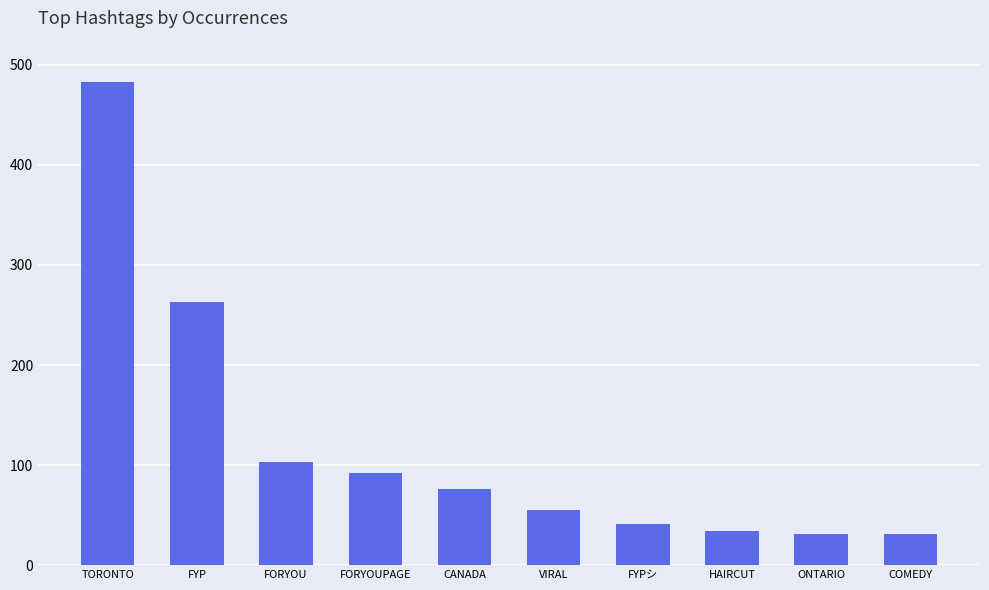

Are the bars horizontal?

No